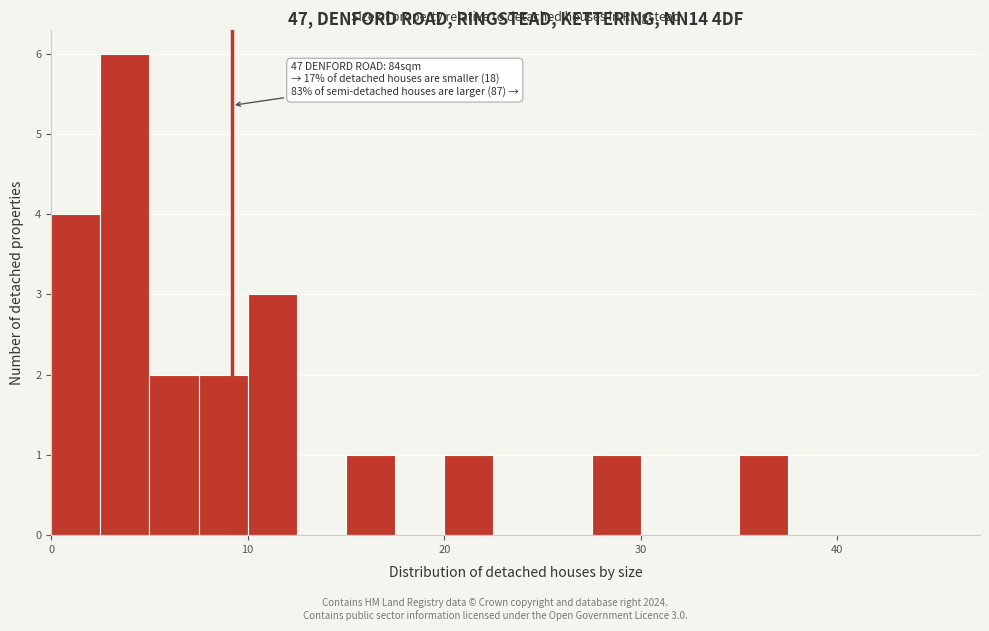

Read against the x-axis, roughly where is the centre of the tallest bar?

4